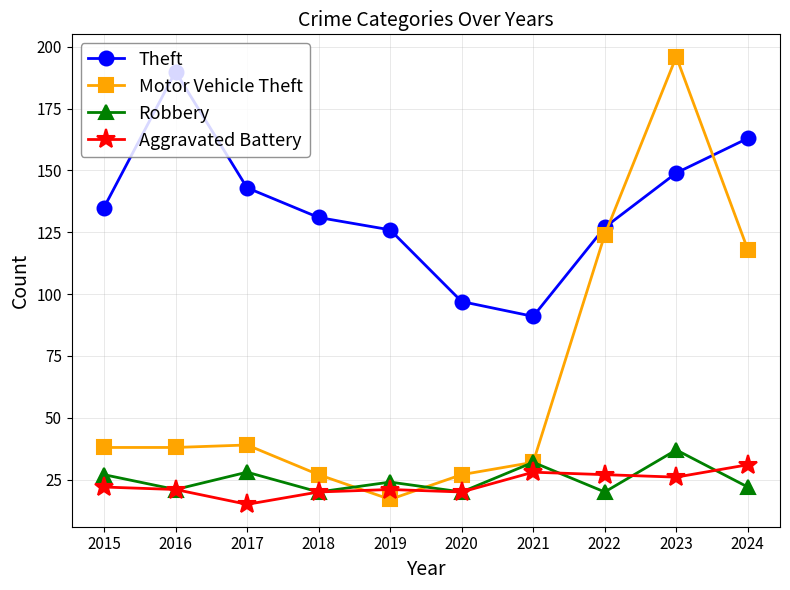

At which label does Aggravated Battery reach its peak?

2024